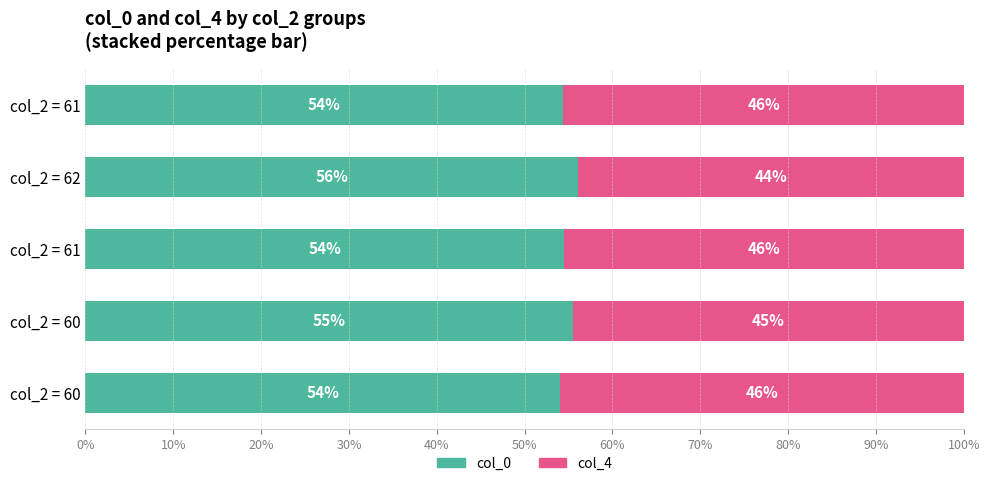

How many values in the col_0 series are below 54?

1